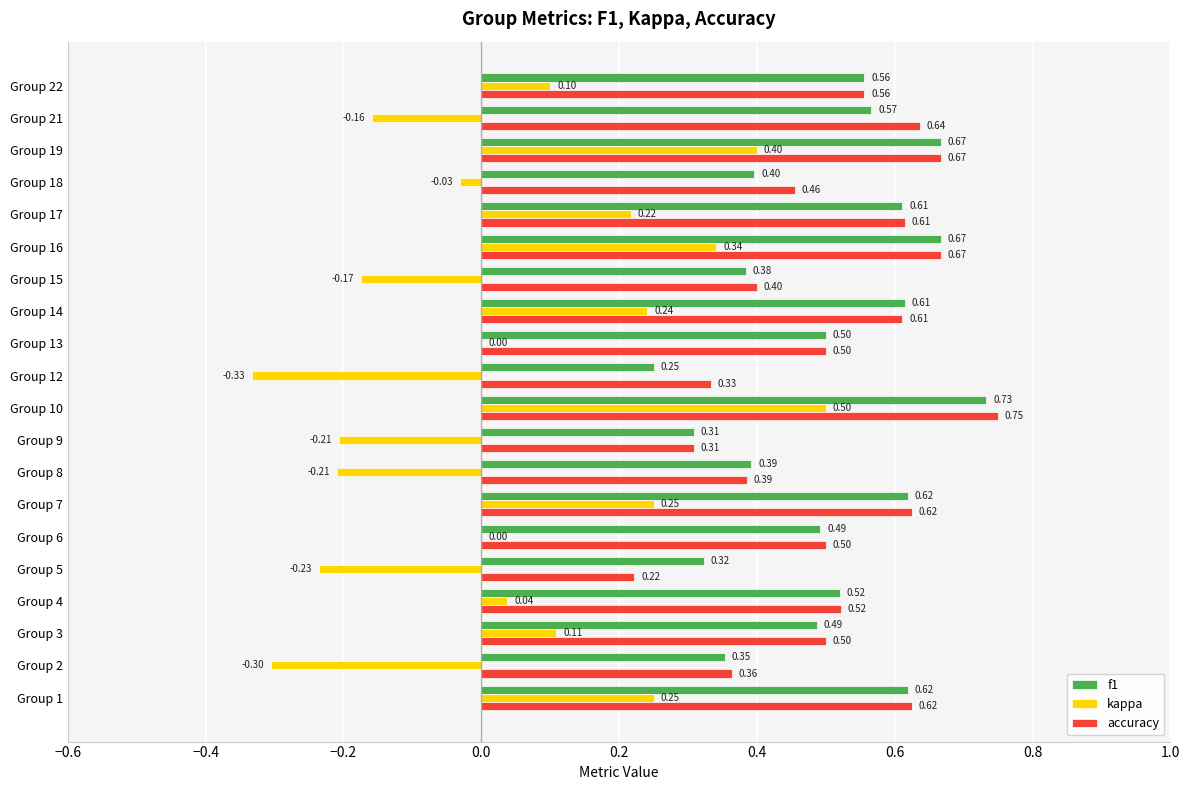

What is the sum of all accuracy values?

10.2